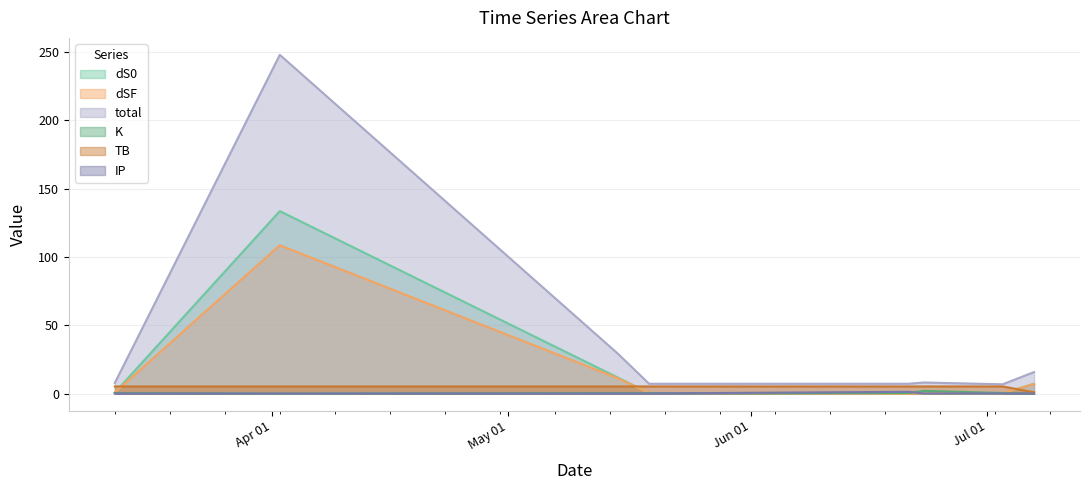

How many data points does each series have?

8